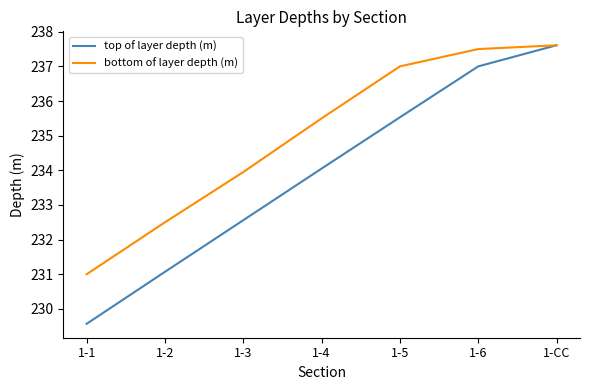

What position from the right is 1-CC?

1